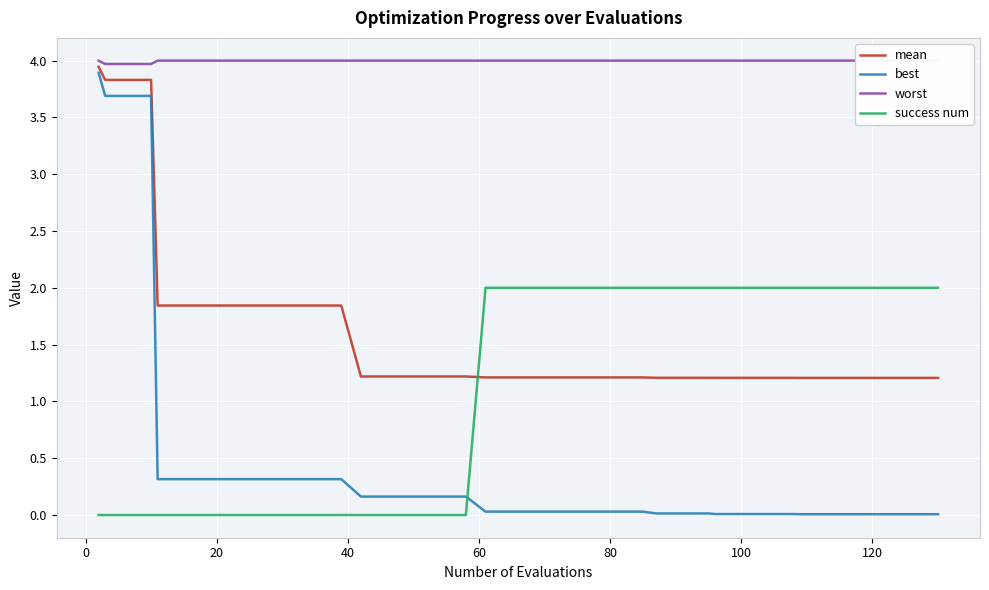

What is the maximum value for success num?

2.0